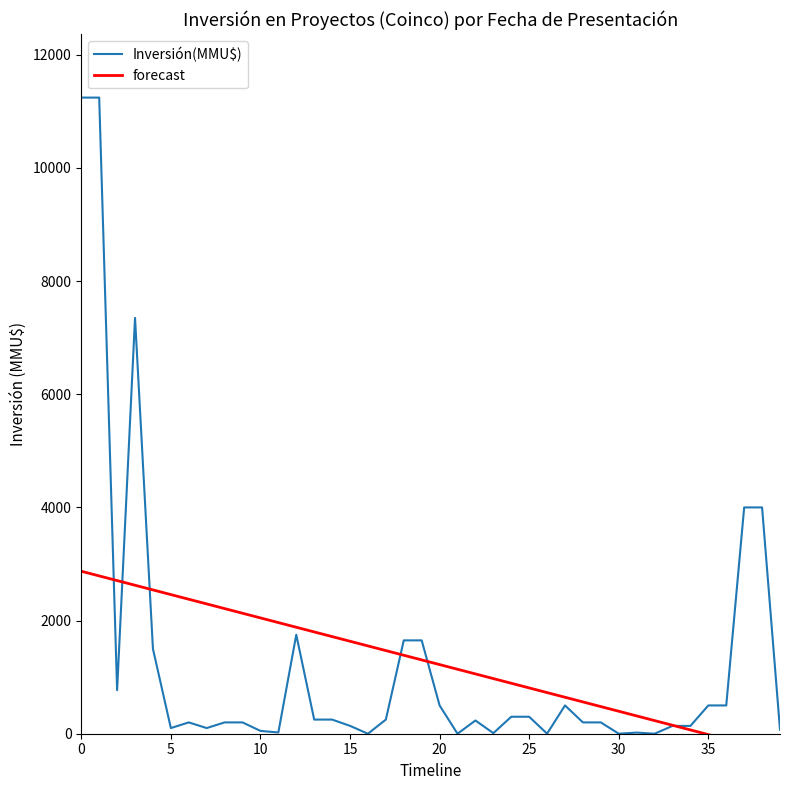

How many categories are shown in the chart?

40